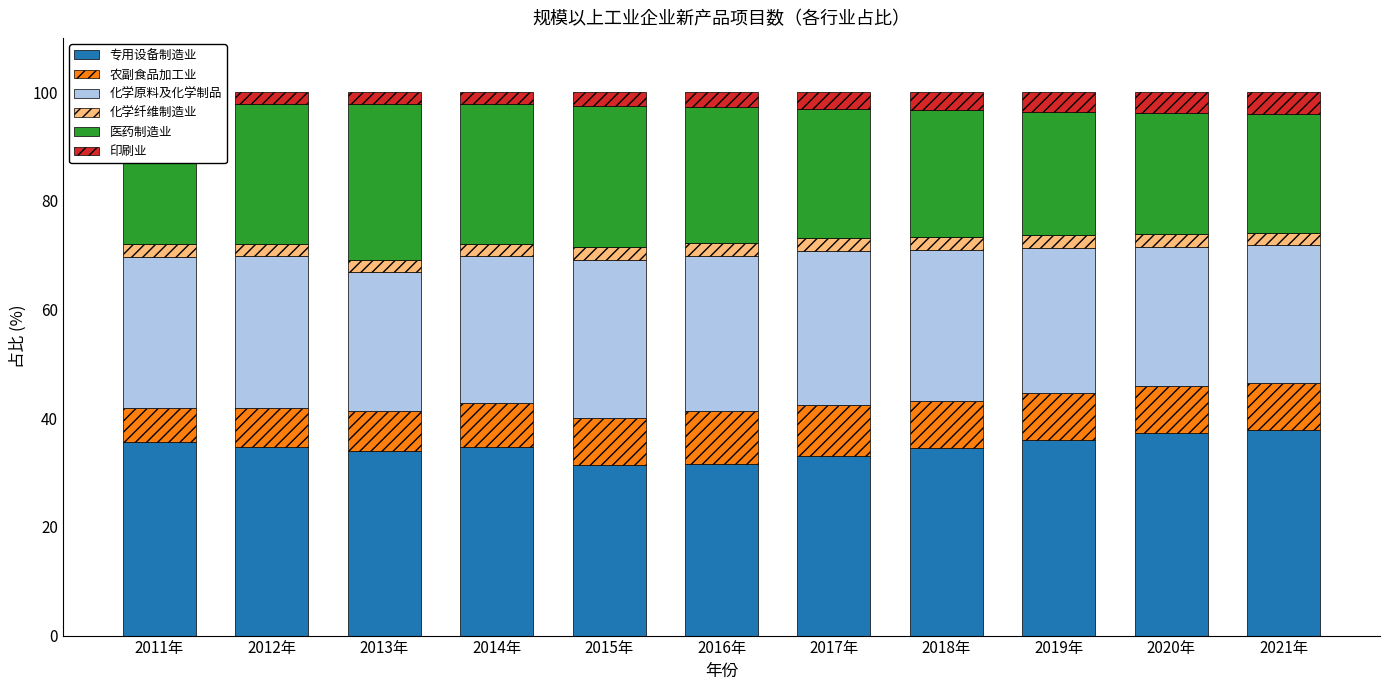

What is the value of the 农副食品加工业 bar at the 11th from the left?

8.6